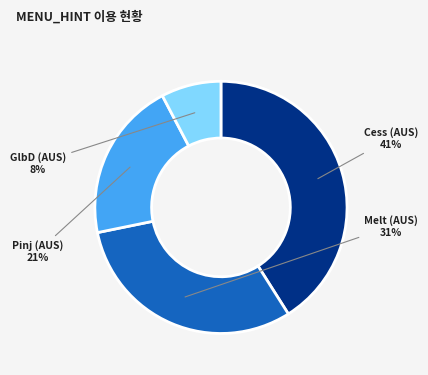

Which category has the biggest portion of the pie?

Cess (AUS)